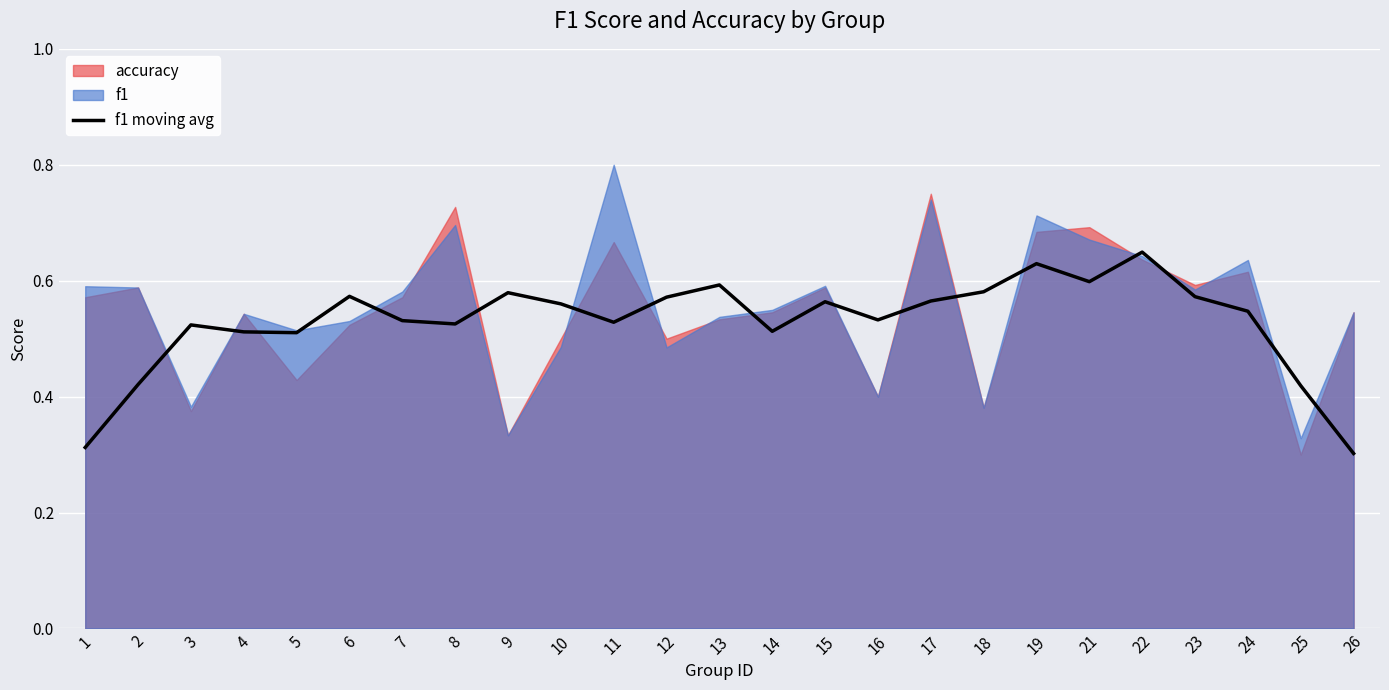

How many values are between 0 and 1?

25